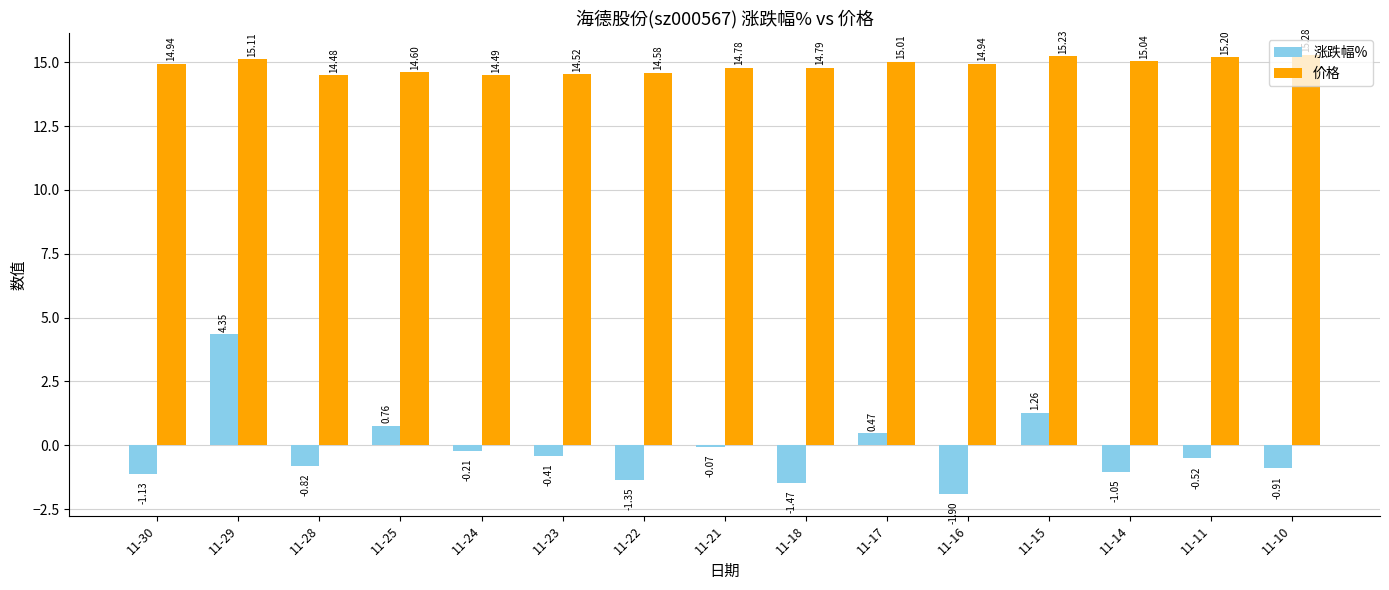

Rank the series at 11-15 from lowest to highest value.

涨跌幅%, 价格